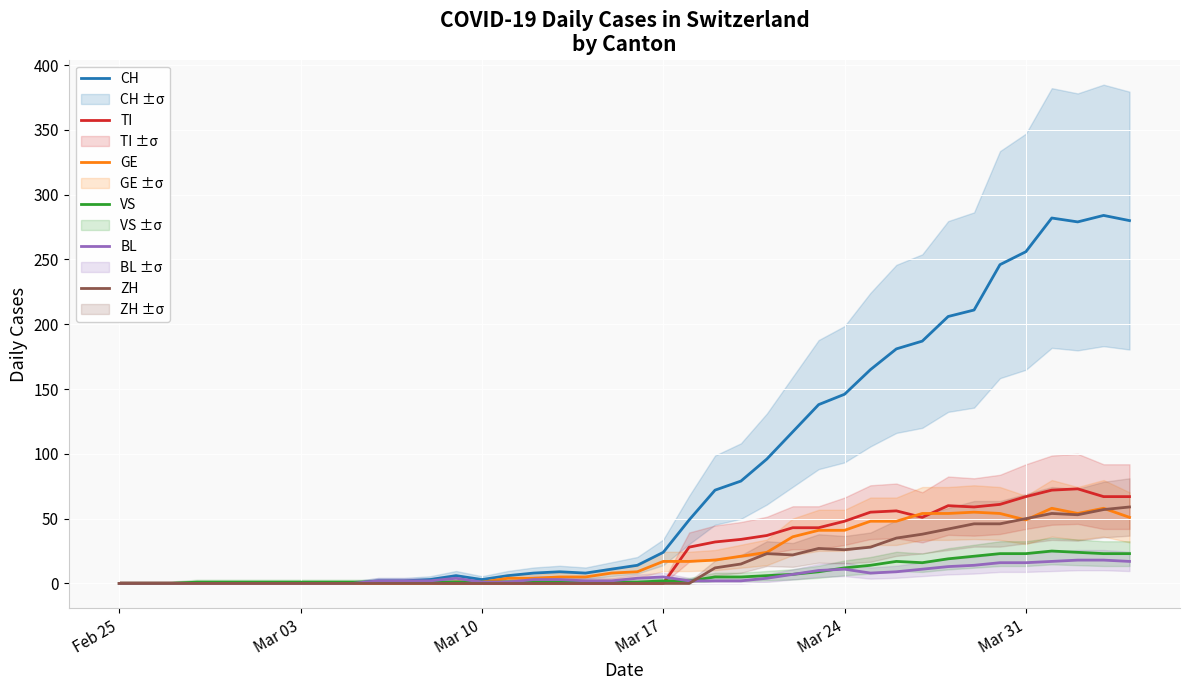

Does the chart display data point markers on the line(s)?

No